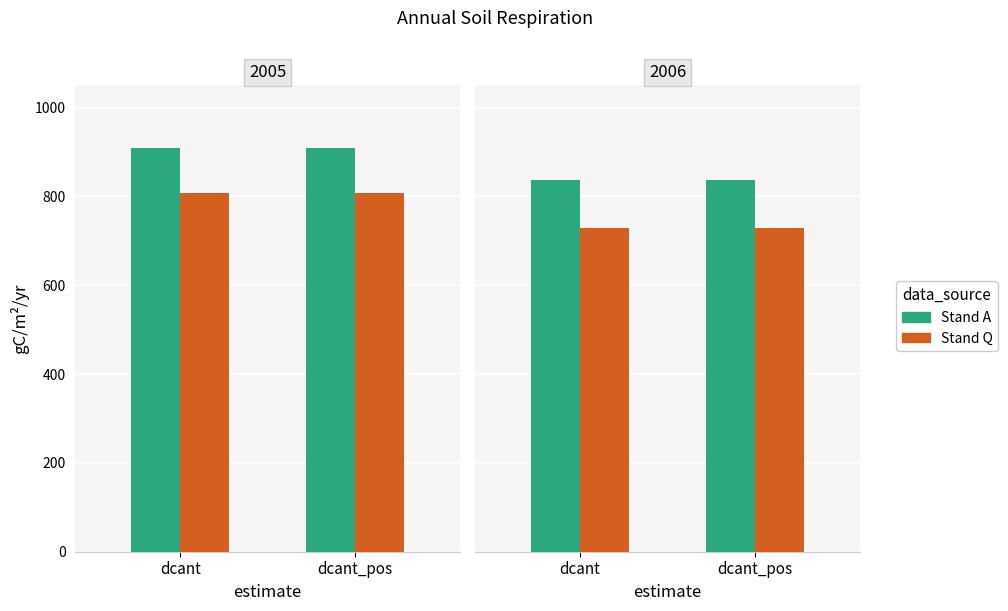

At which category is the sum across all series the highest?

dcant